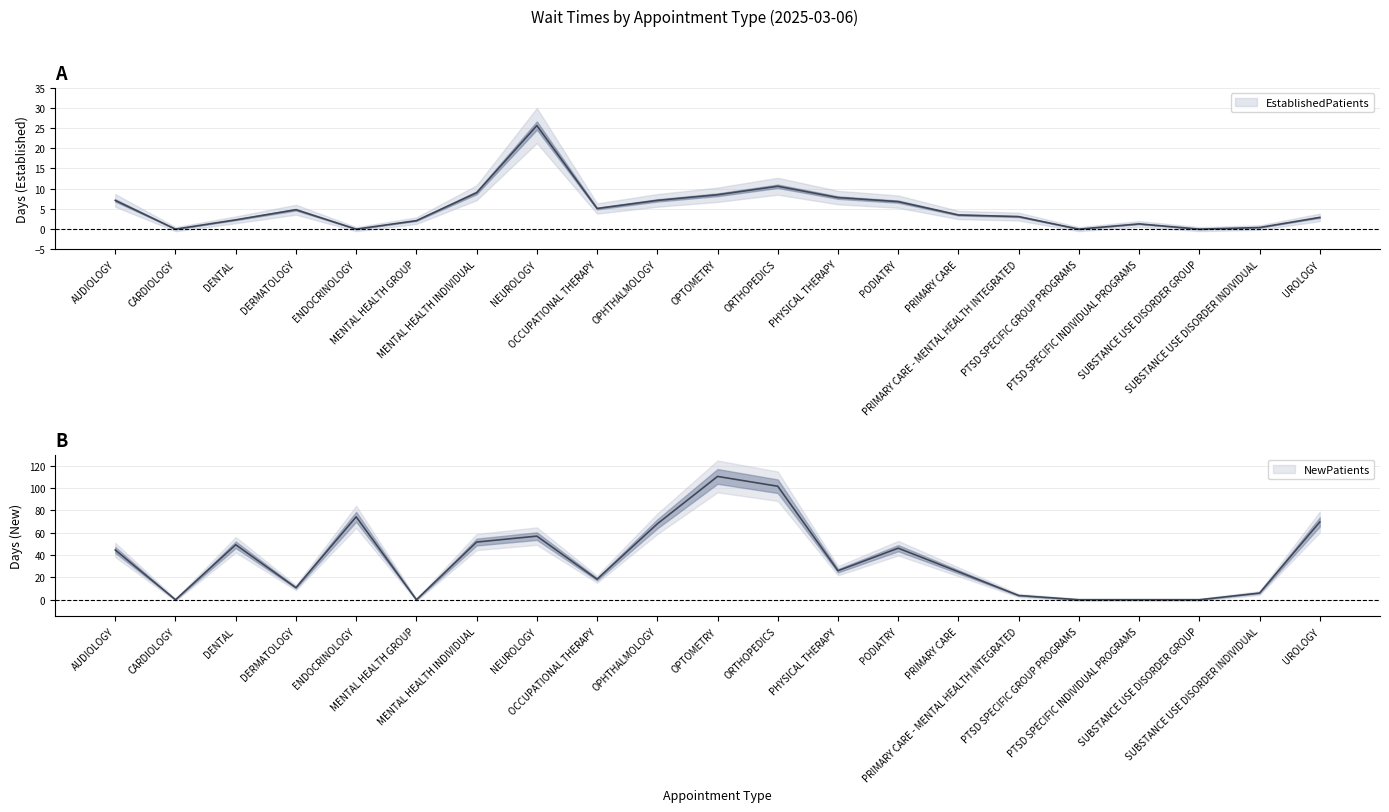

Which series has the largest total across all categories?

NewPatients